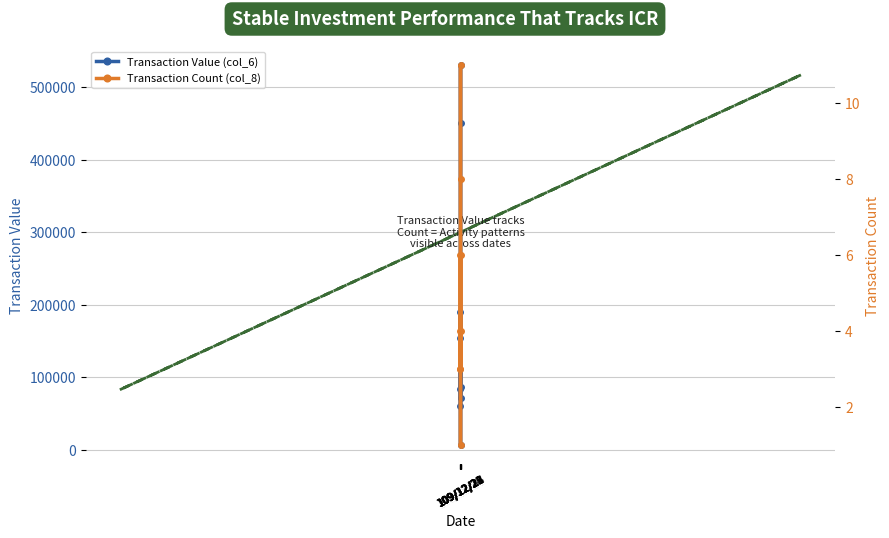

How many data points does each series have?

9